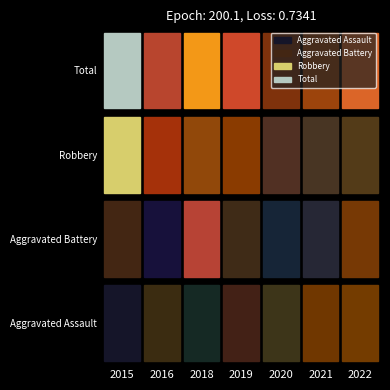

How many data points in Aggravated Battery are less than 1?

3